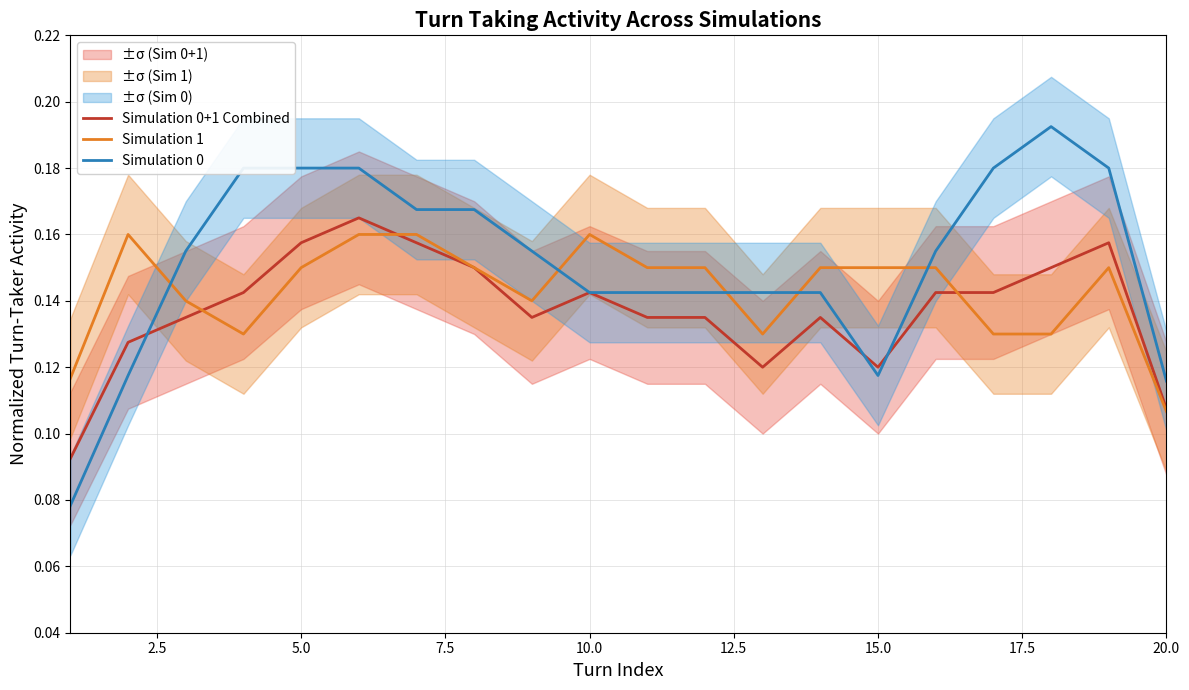

Is it true that Simulation 0+1 Combined equals 0.2 at 10.0?

False